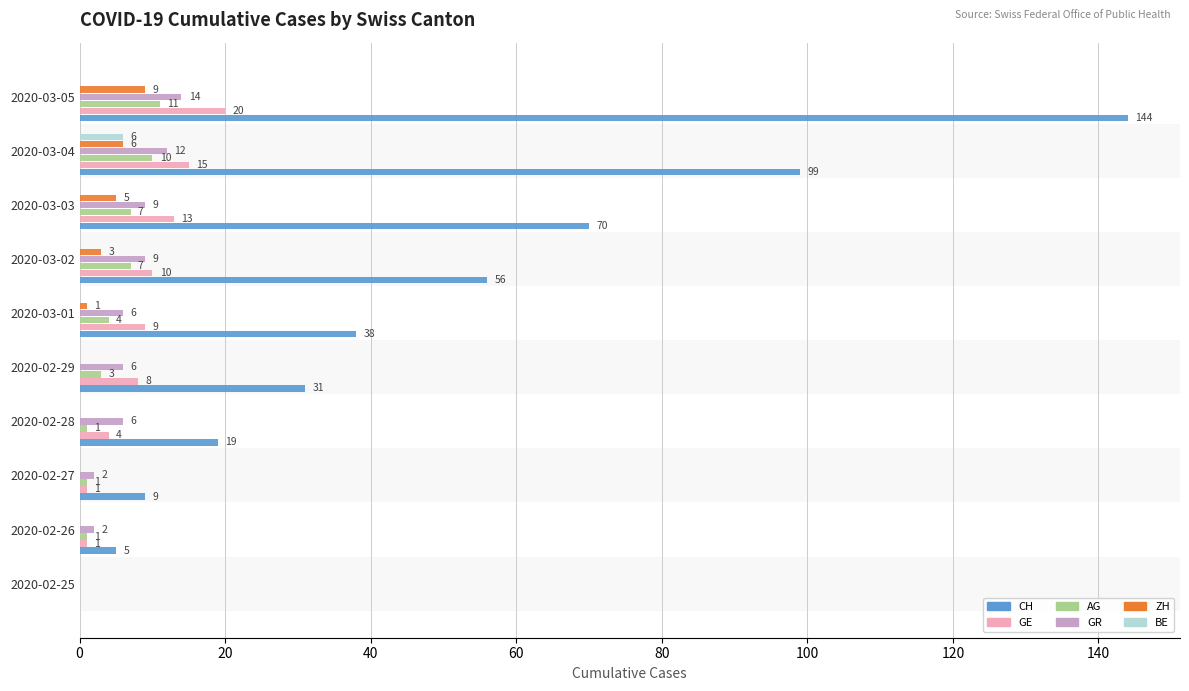

What is the total value across all series at 2020-02-27?

13